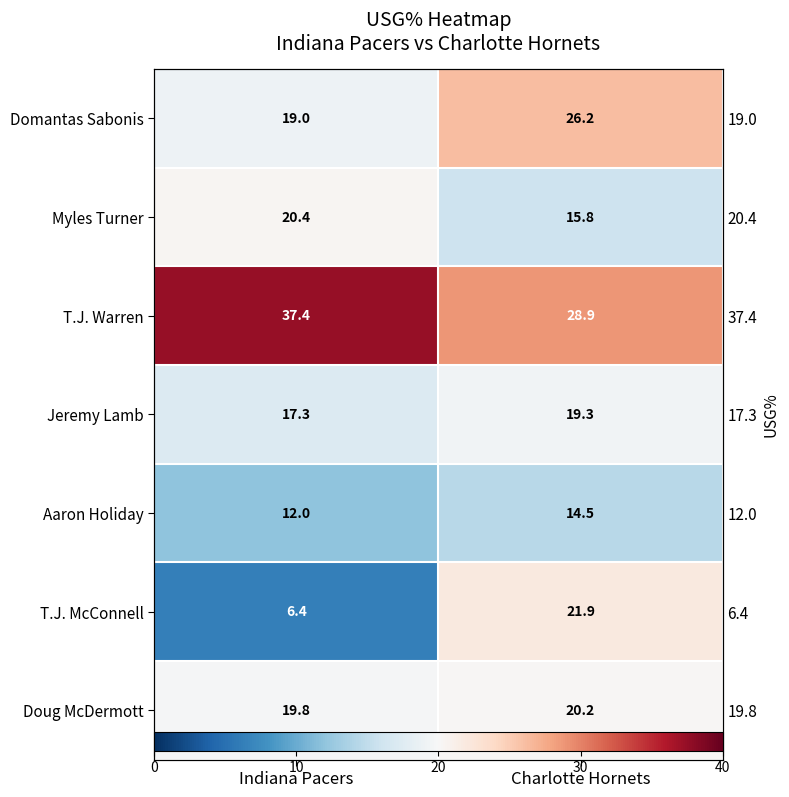

What is the approximate value of Doug McDermott at Indiana Pacers?

19.8